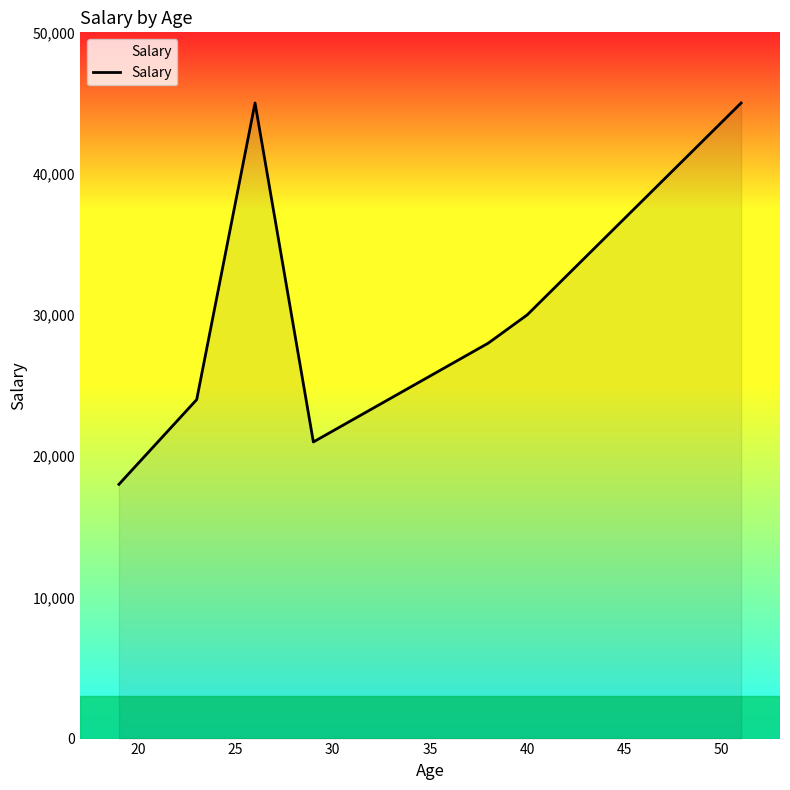

How many interior local peaks (higher than both neighbors) does the data have?

1